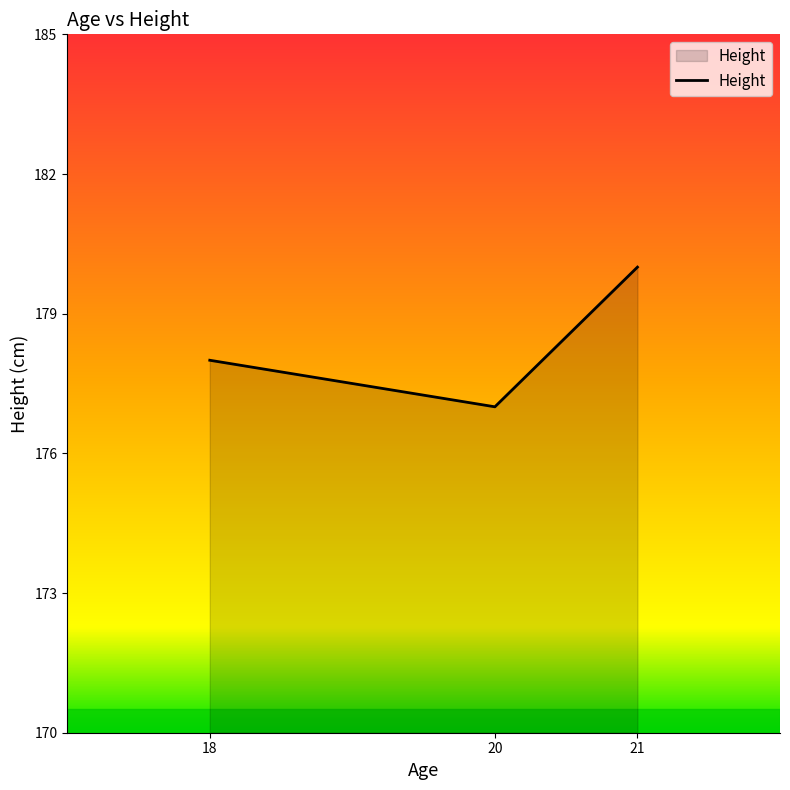

The chart shows a value of 116 at 20. True or false?

False